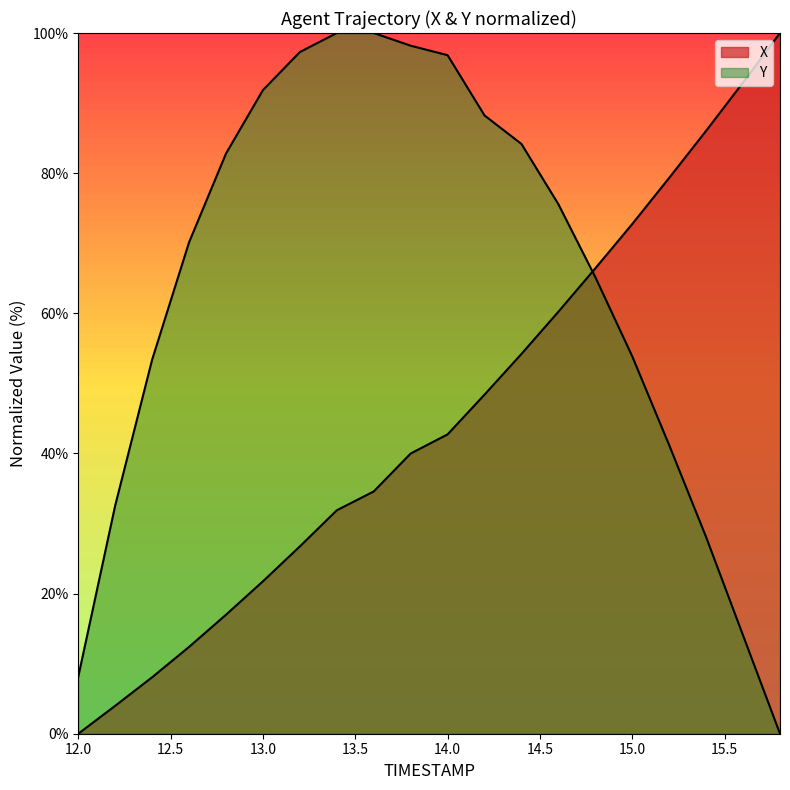

What is the total value across all series at 12.0?

8.1